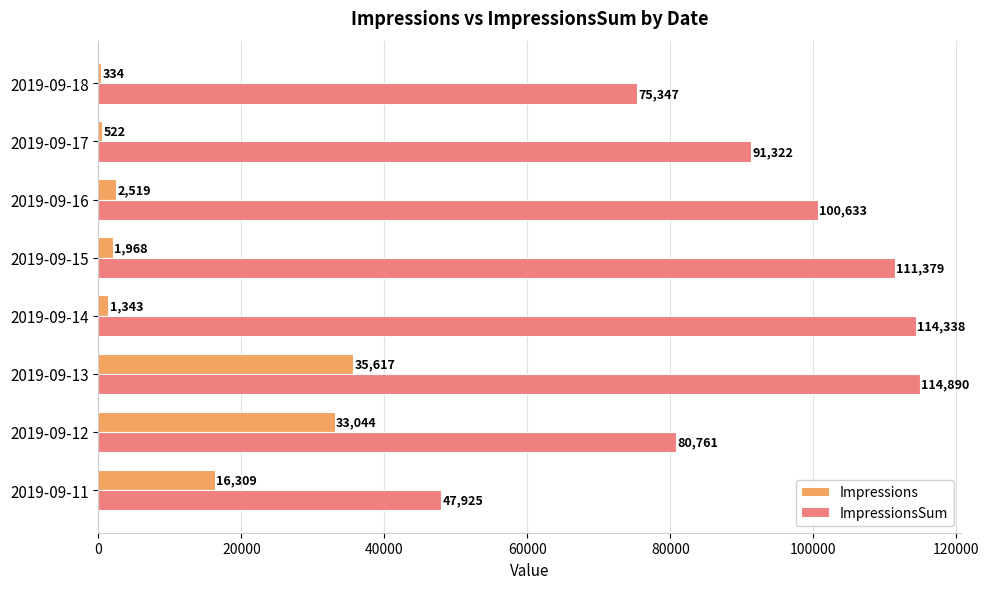

Is the value of Impressions at 2019-09-14 greater than the value of ImpressionsSum at 2019-09-14?

No